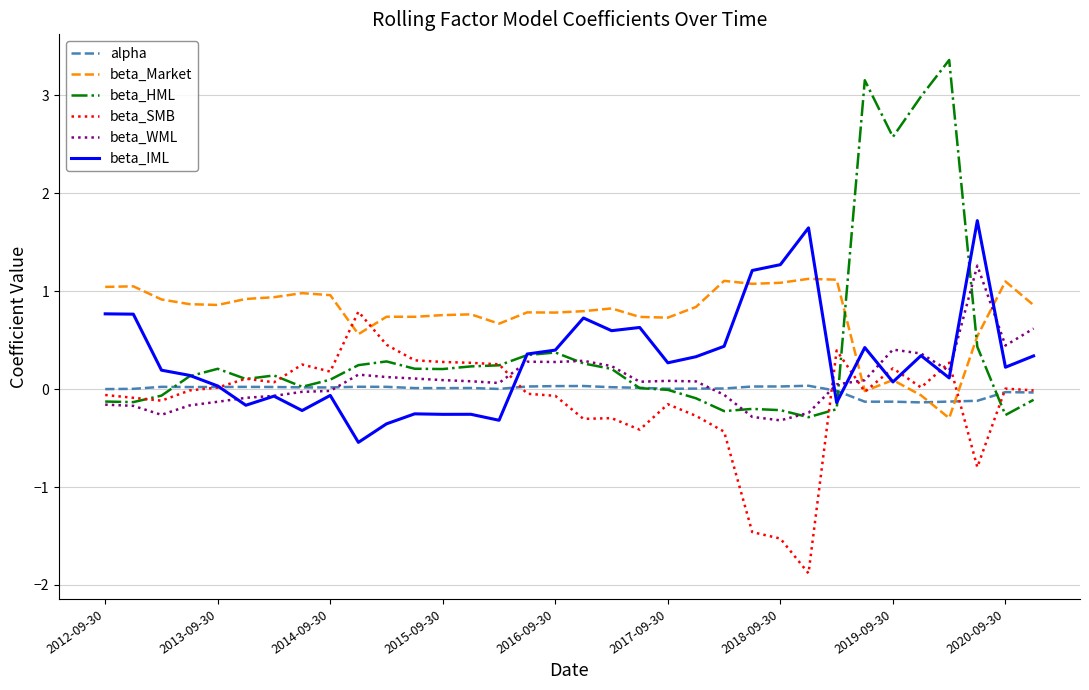

What is the sum of all beta_HML values?

13.9